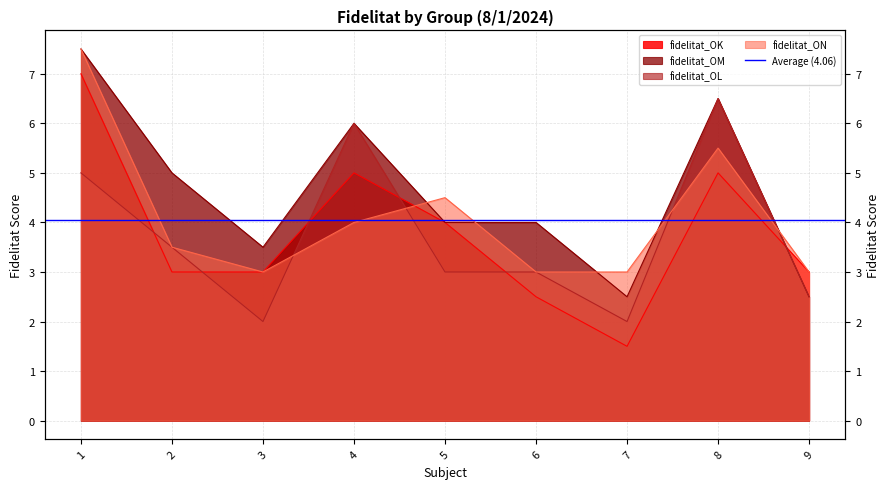

What is the minimum value shown in the chart?

1.5